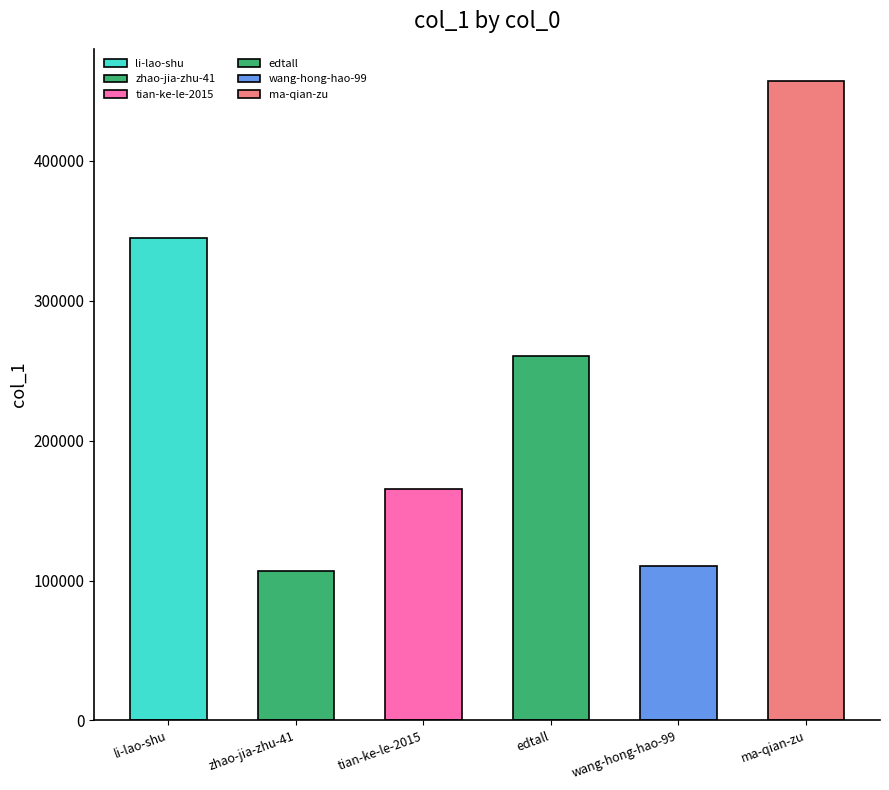

Are the bars grouped side by side (vs. stacked)?

No